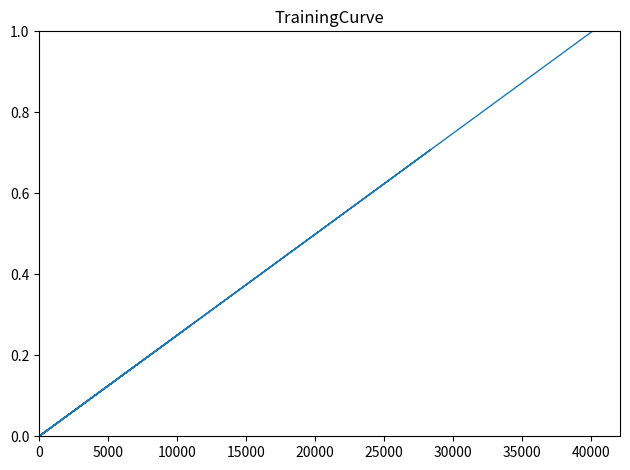

What is the sum of all values?

4.0